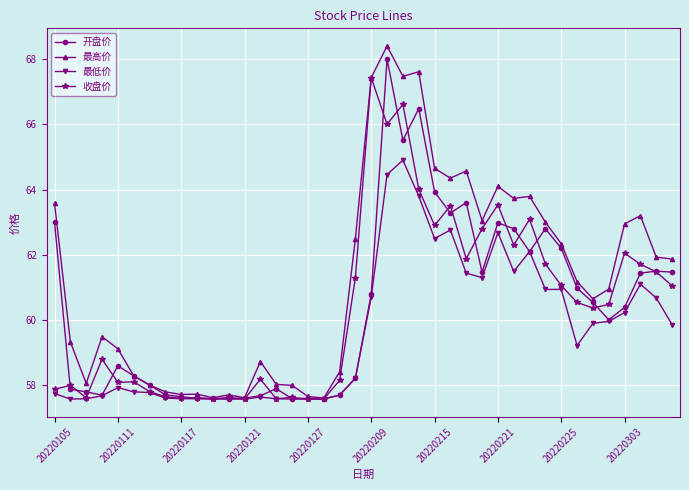

Which series has the largest total across all categories?

最高价